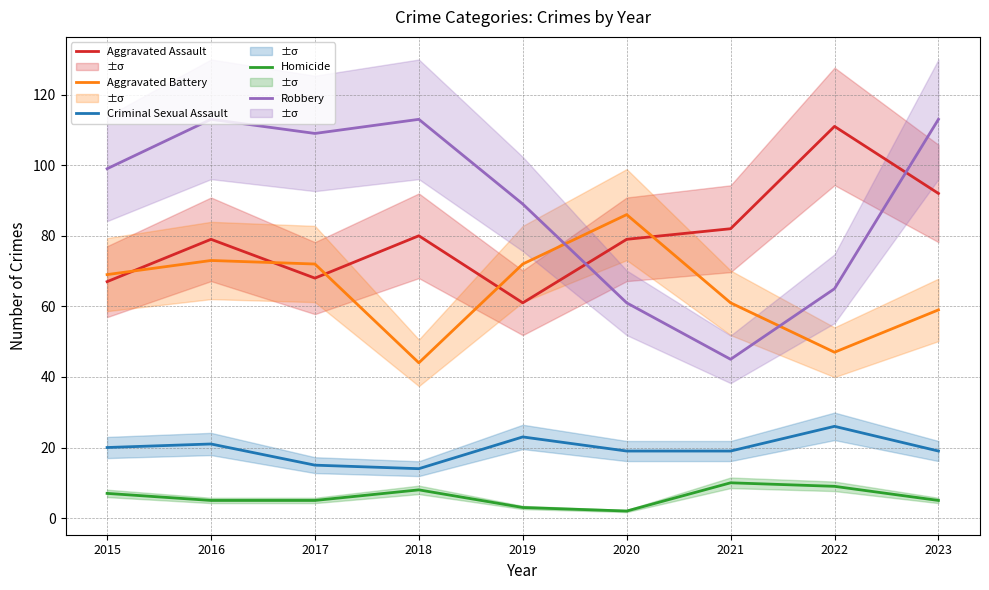

What is the minimum value shown in the chart?

2